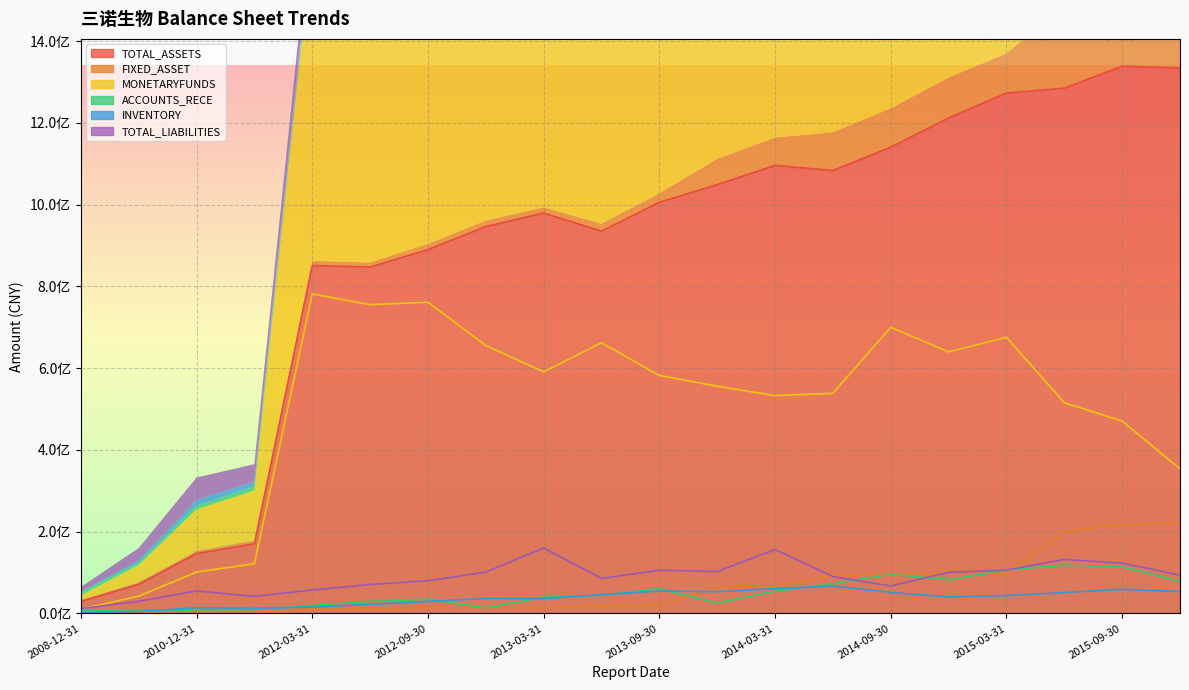

The TOTAL_ASSETS series shows 1095891581.3 at 2014-03-31. True or false?

True